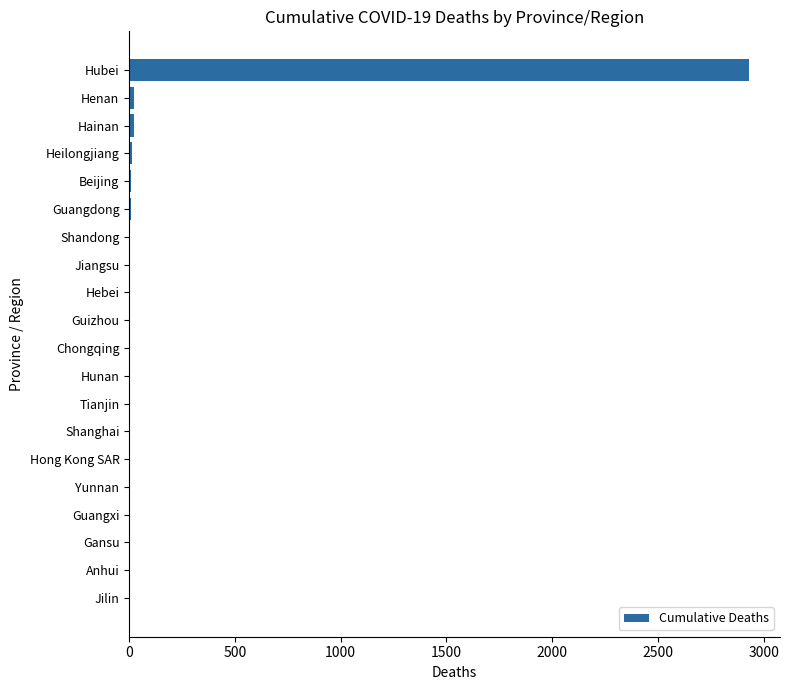

What is the sum of all values?

3055